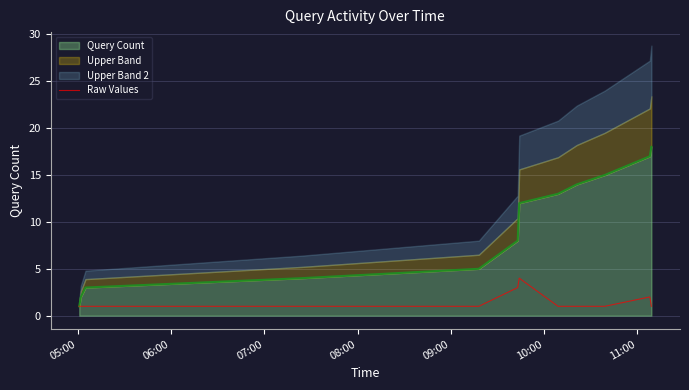

Count the number of categories in the chart.

12